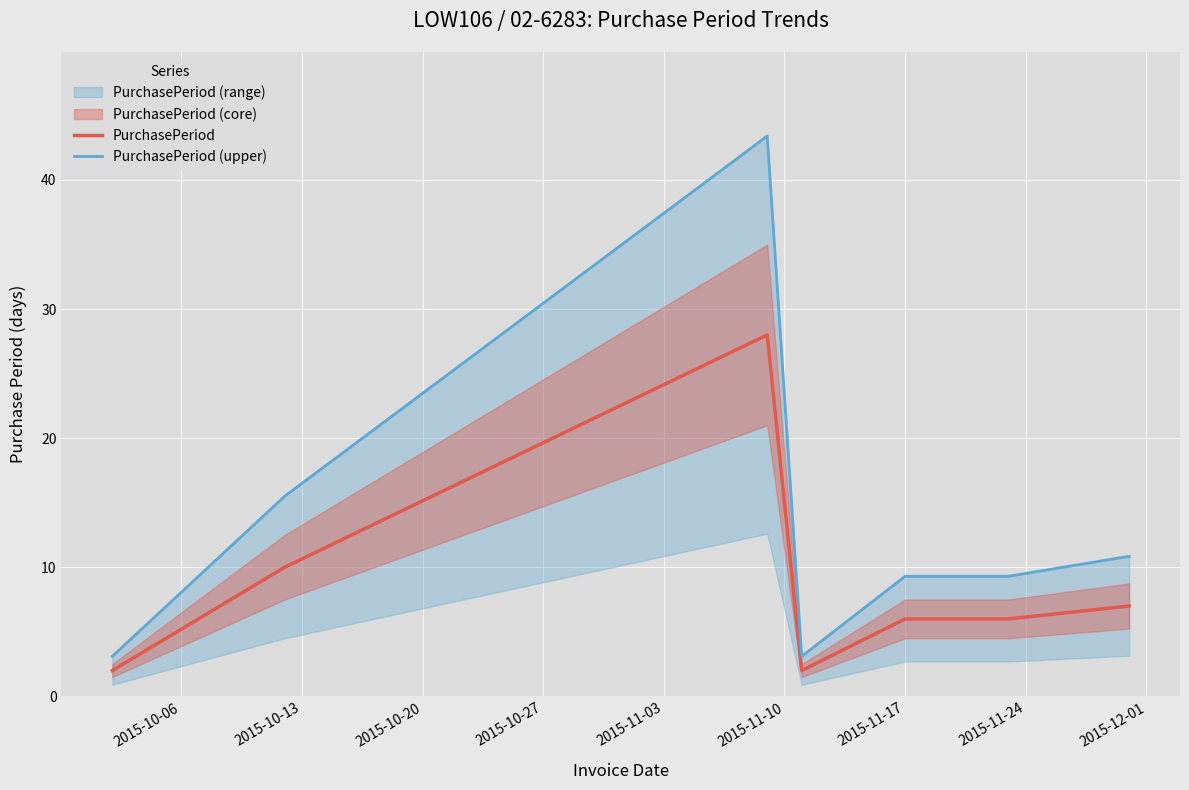

Rank the series by their maximum value, from highest to lowest.

PurchasePeriod (upper), PurchasePeriod